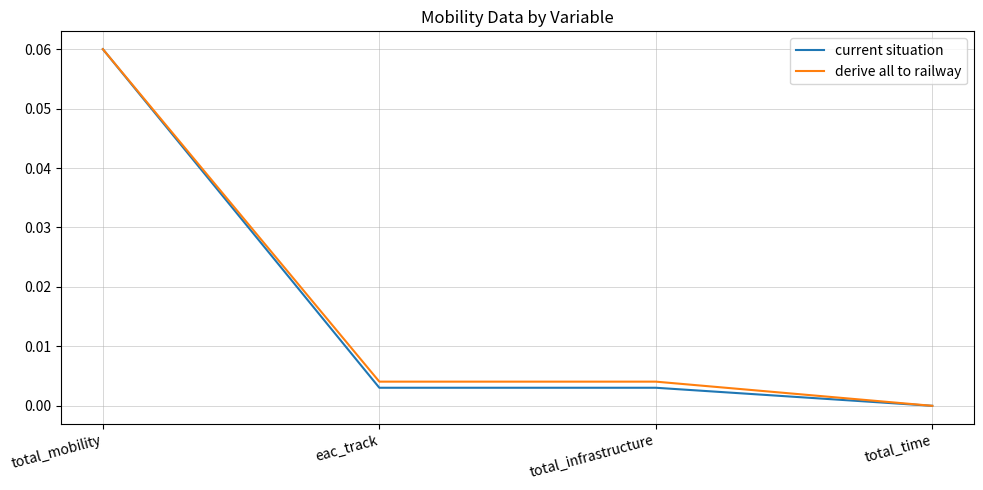

At which category is the sum across all series the highest?

total_mobility